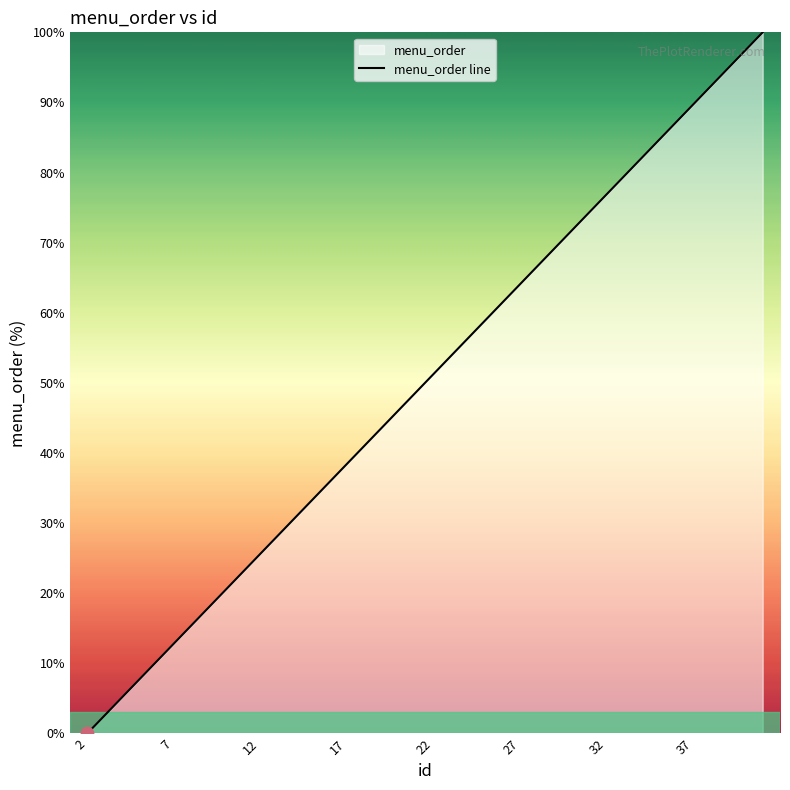

Approximately how many times larger is the value at 17 compared to 12?

1.5